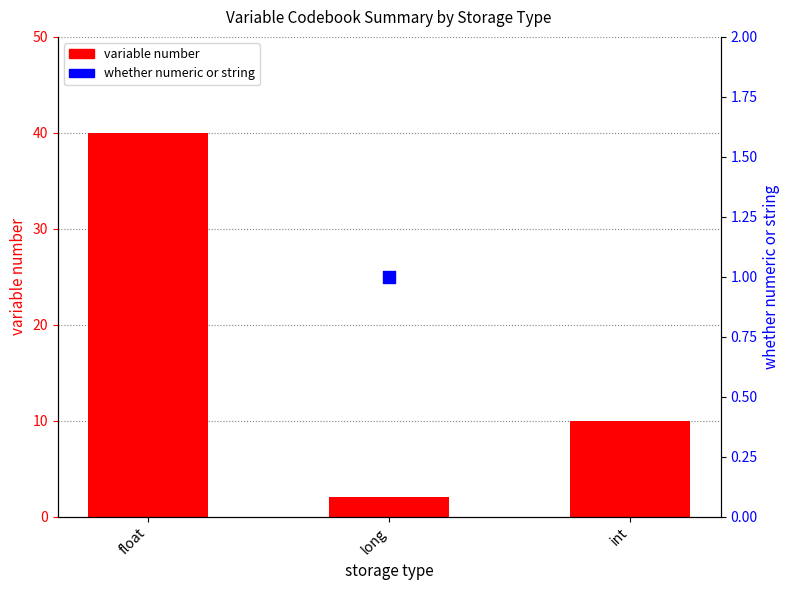

Which series has the largest total across all categories?

variable number